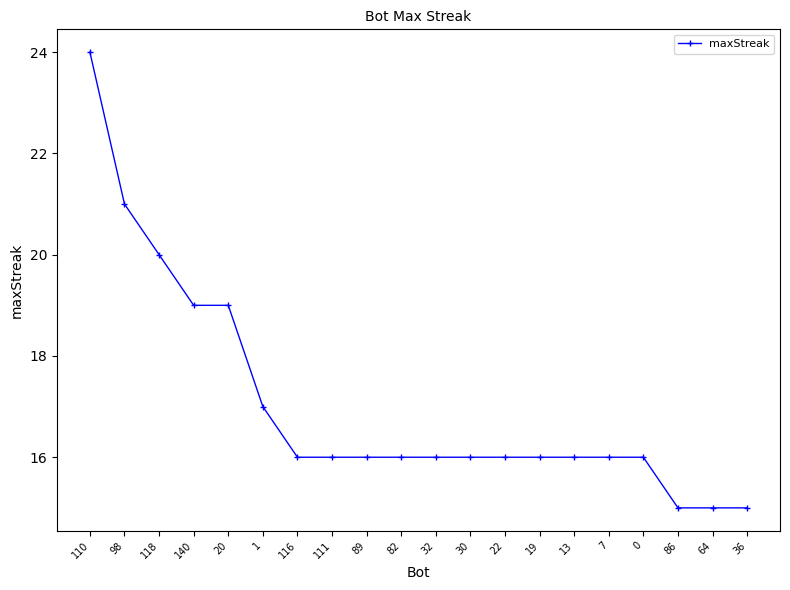

True or false: the data shows 20 at 118.

True